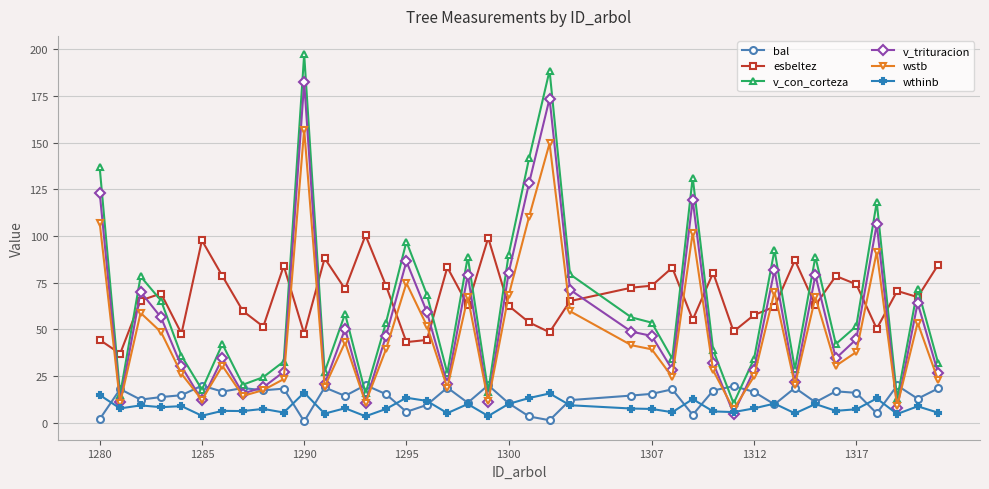

At how many categories does at least one series exceed 2?

40